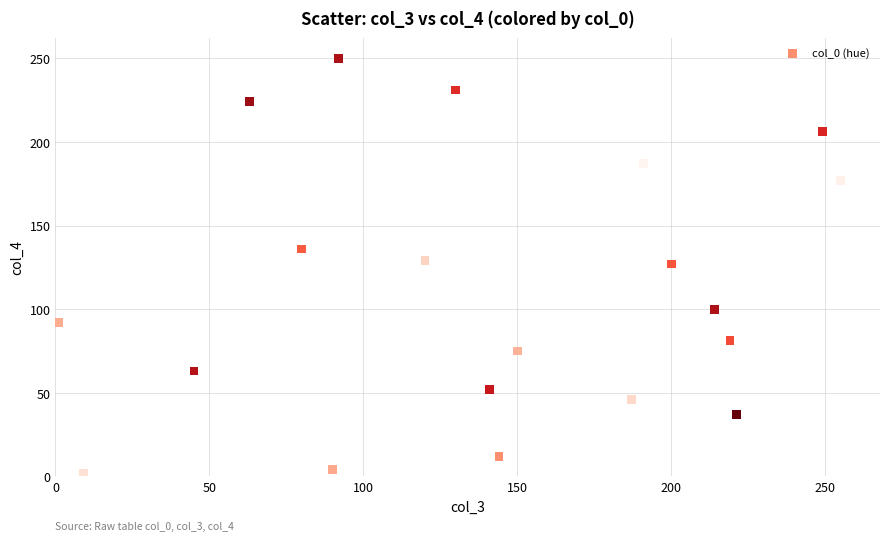

What is the range of X values (max minus min)?

254